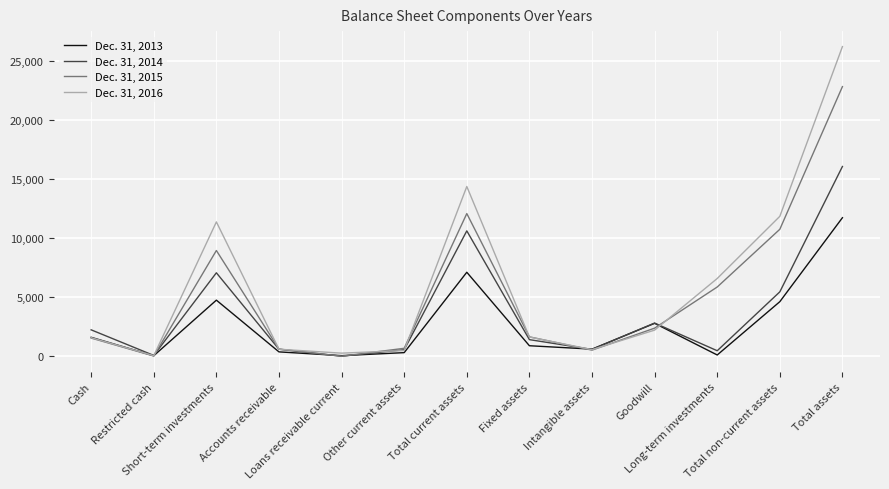

What is the greatest value displayed?

26213.1